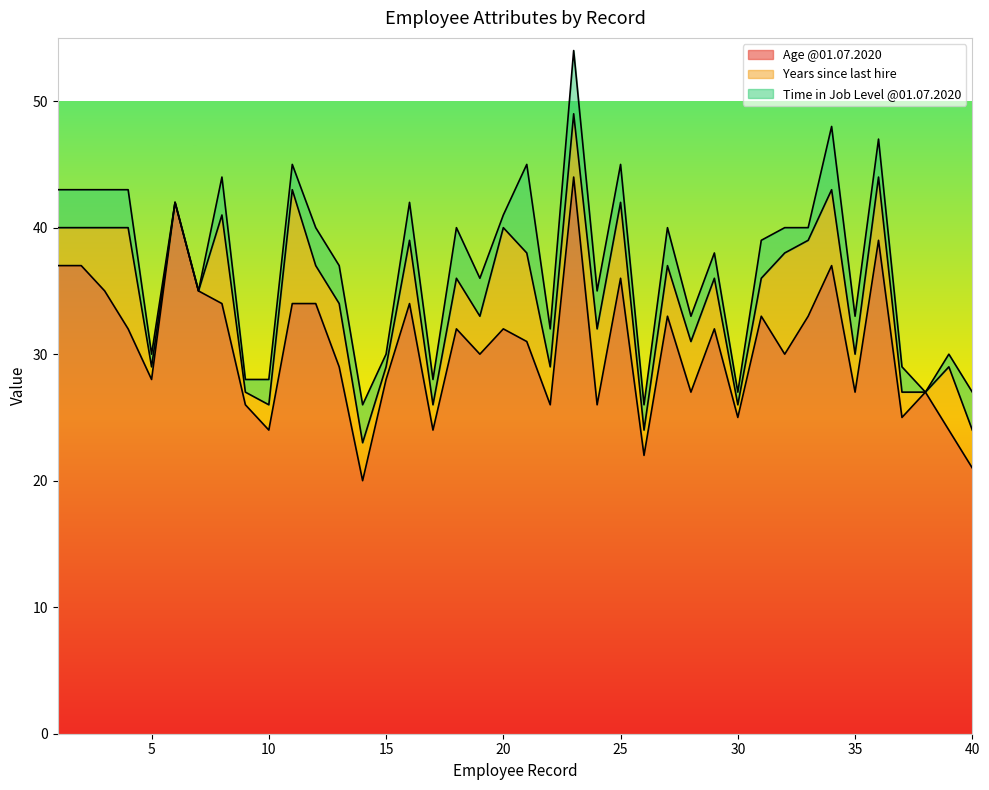

Reading right to left, extract all data points from this chart.

Age @01.07.2020: 21	24	27	25	39	27	37	33	30	33	25	32	27	33	22	36	26	44	26	31	32	30	32	24	34	28	20	29	34	34	24	26	34	35	42	28	32	35	37	37
Years since last hire: 3	5	0	2	5	3	6	6	8	3	1	4	4	4	2	6	6	5	3	7	8	3	4	2	5	1	3	5	3	9	2	1	7	0	0	1	8	5	3	3
Time in Job Level @01.07.2020: 3	1	0	2	3	3	5	1	2	3	1	2	2	3	2	3	3	5	3	7	1	3	4	2	3	1	3	3	3	2	2	1	3	0	0	1	3	3	3	3